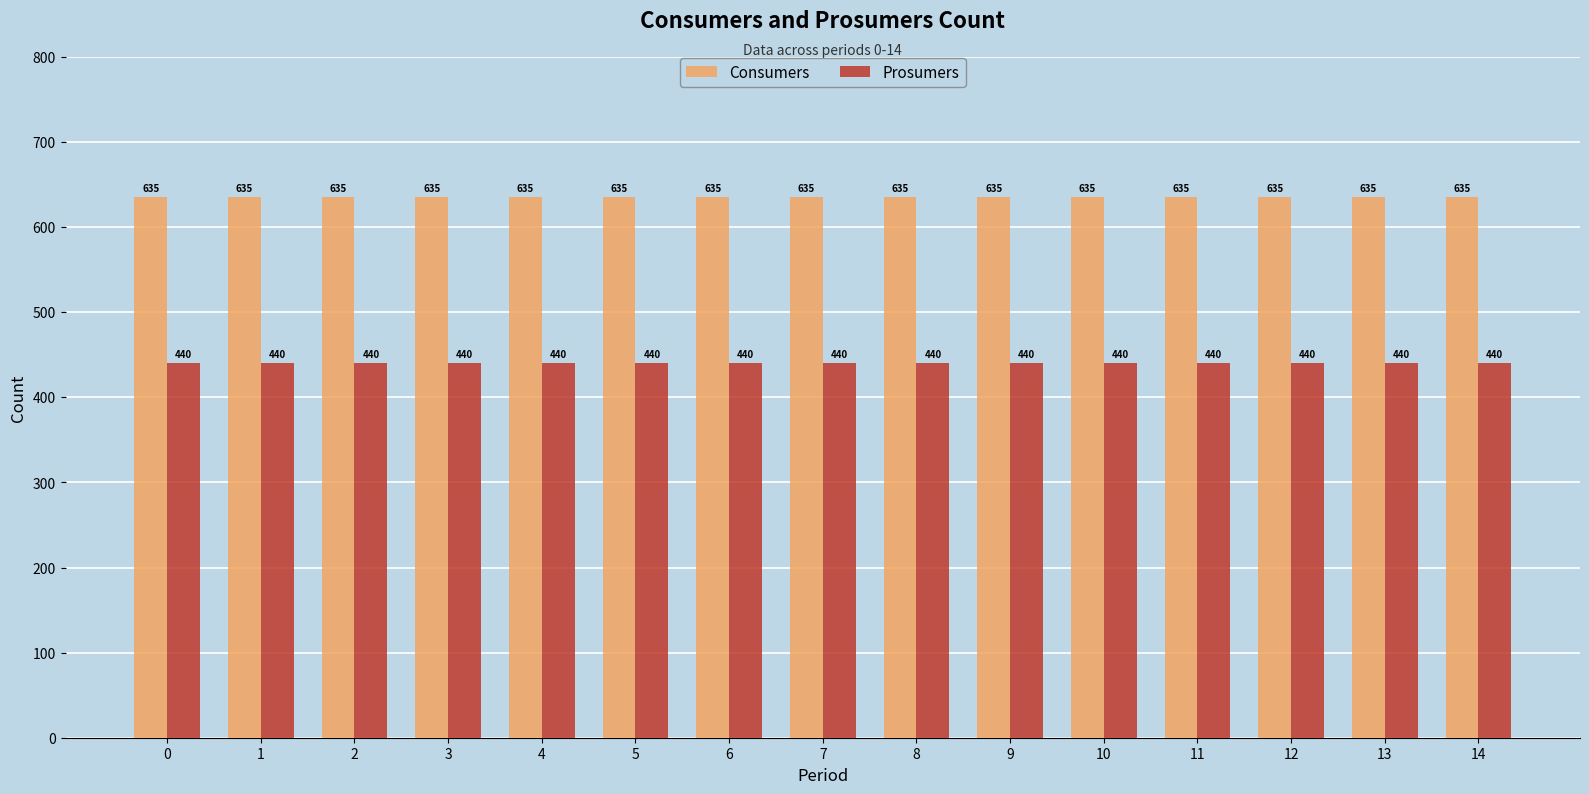

What is the value of the Prosumers bar at the 12th from the left?

440